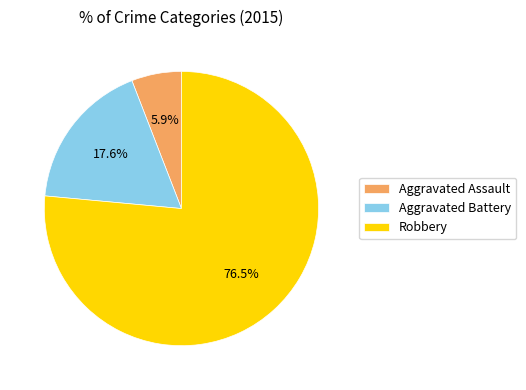

To the nearest percent, what is the combined percentage of Aggravated Assault and Robbery?

82%